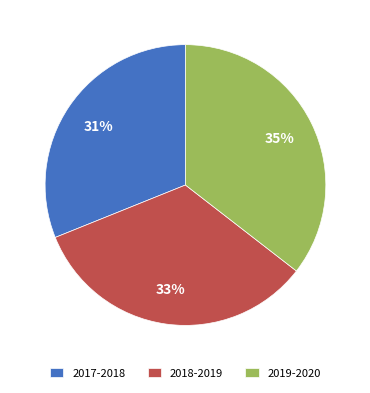

To the nearest percent, what percentage of the pie is 2017-2018?

31%